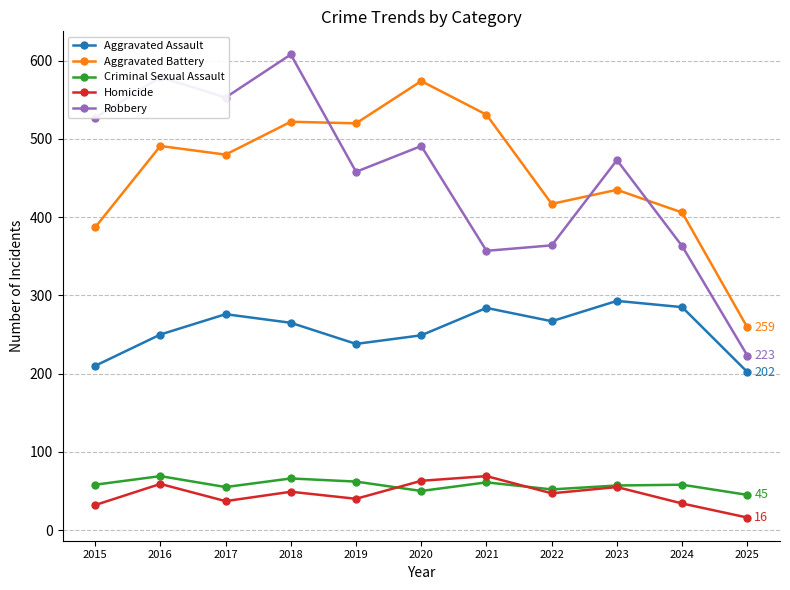

At which category does the chart reach its minimum across all series?

2025